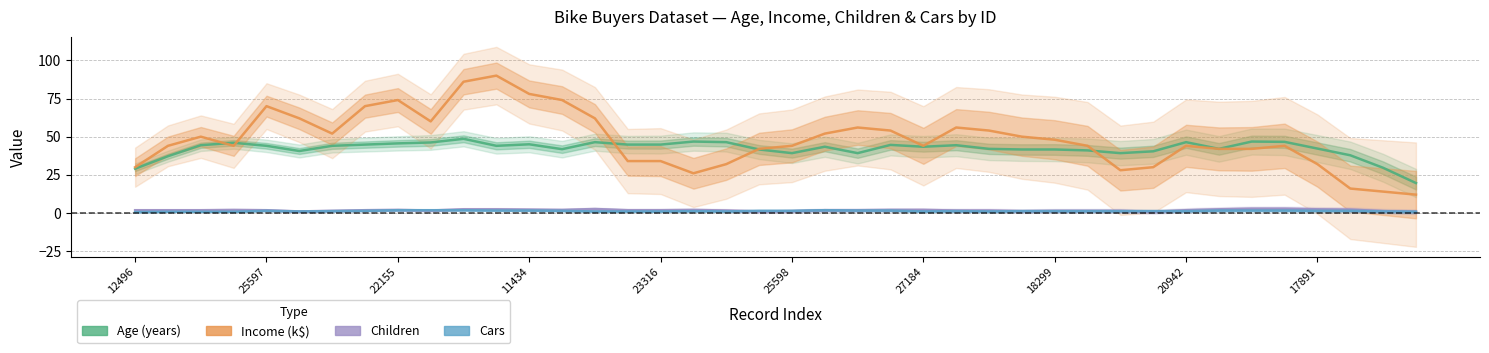

What is the difference between the maximum and second lowest values in the Income (k$) series?

76.0